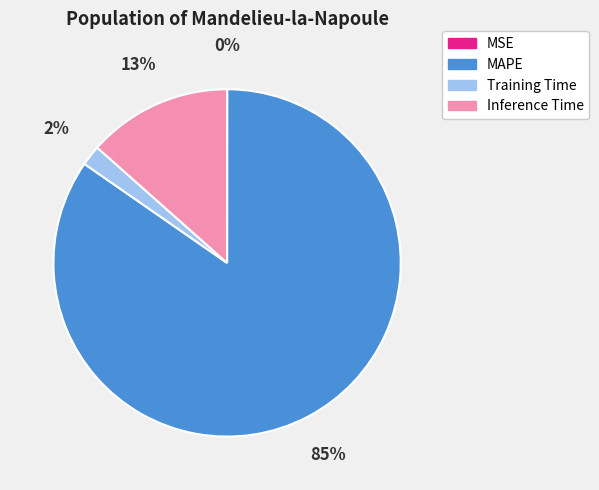

To the nearest percent, what percentage of the pie is Inference Time?

13%